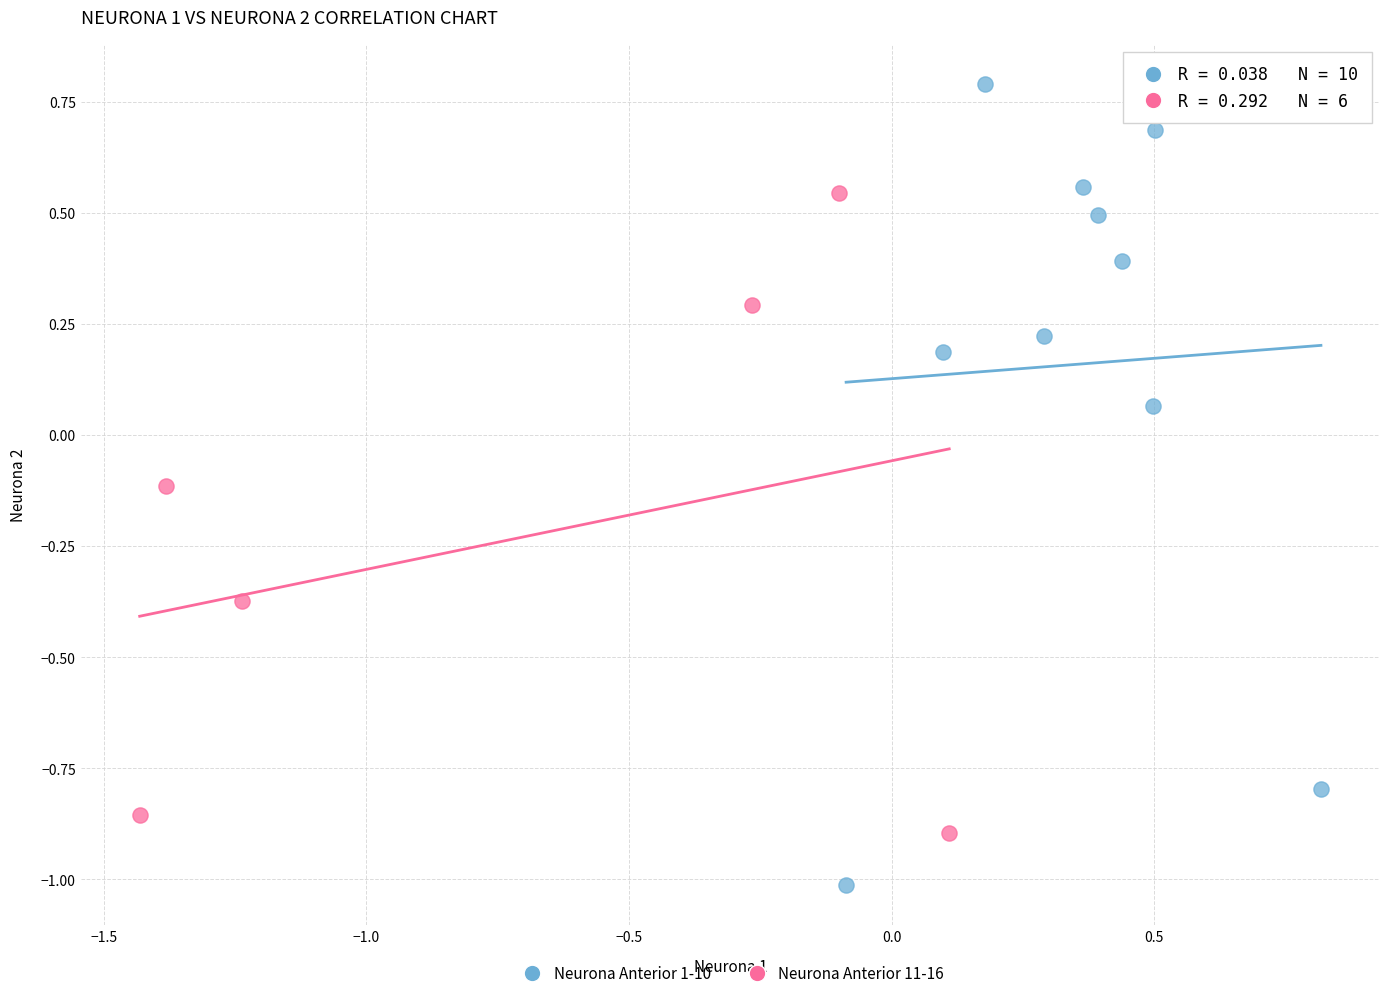

Which series has the largest Y range (max minus min)?

Neurona Anterior 1-10